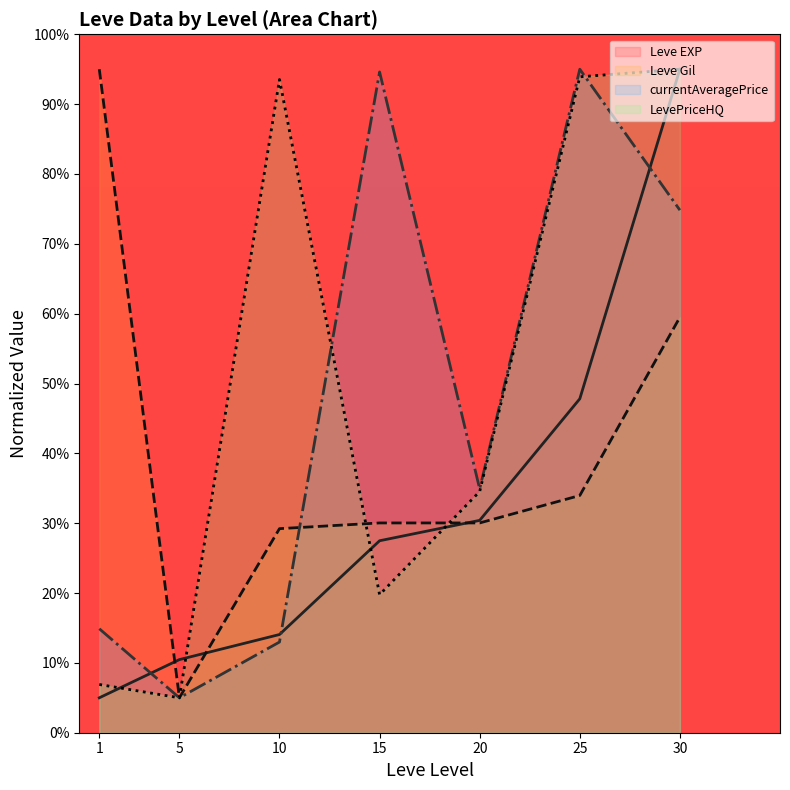

Which series has the largest range (max minus min)?

Leve EXP